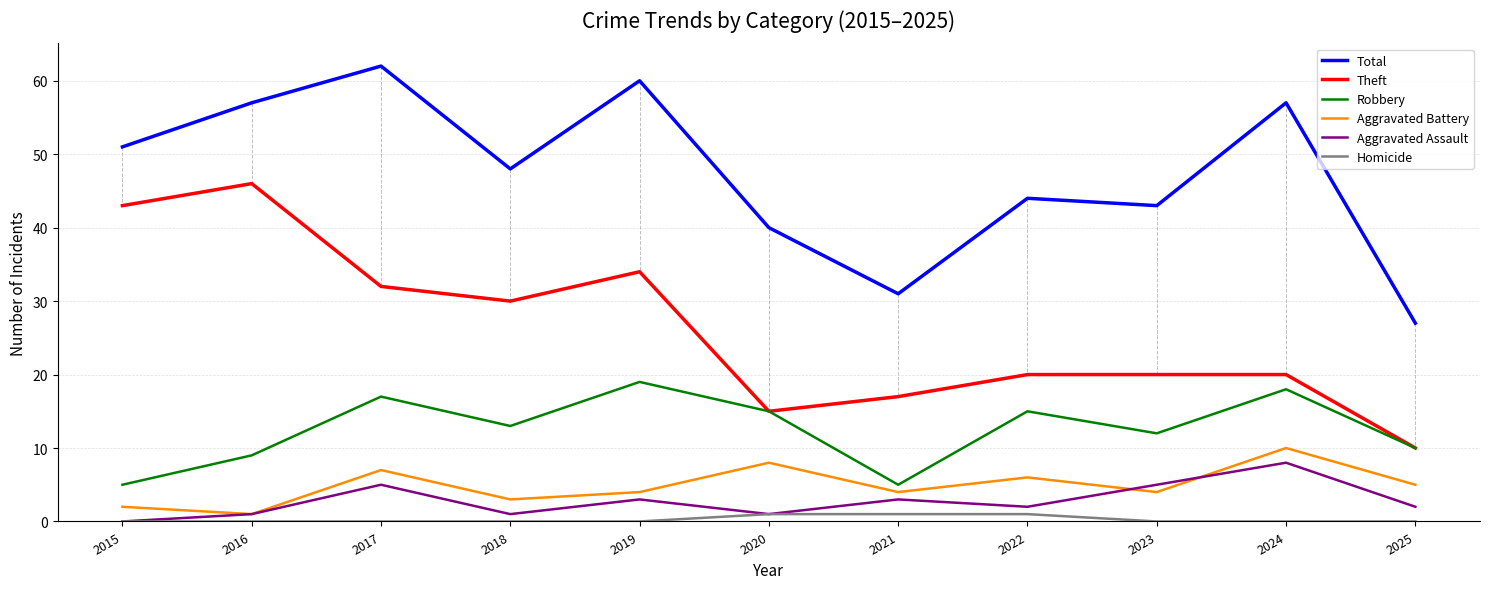

Which series has the largest total across all categories?

Total